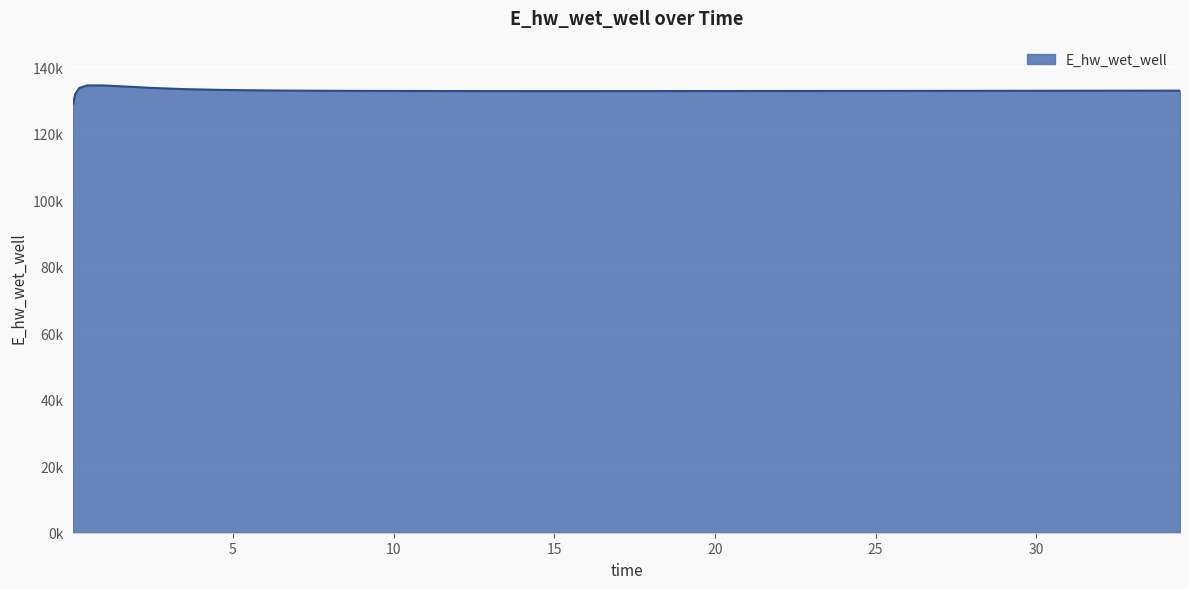

Does the chart display data point markers on the line(s)?

No